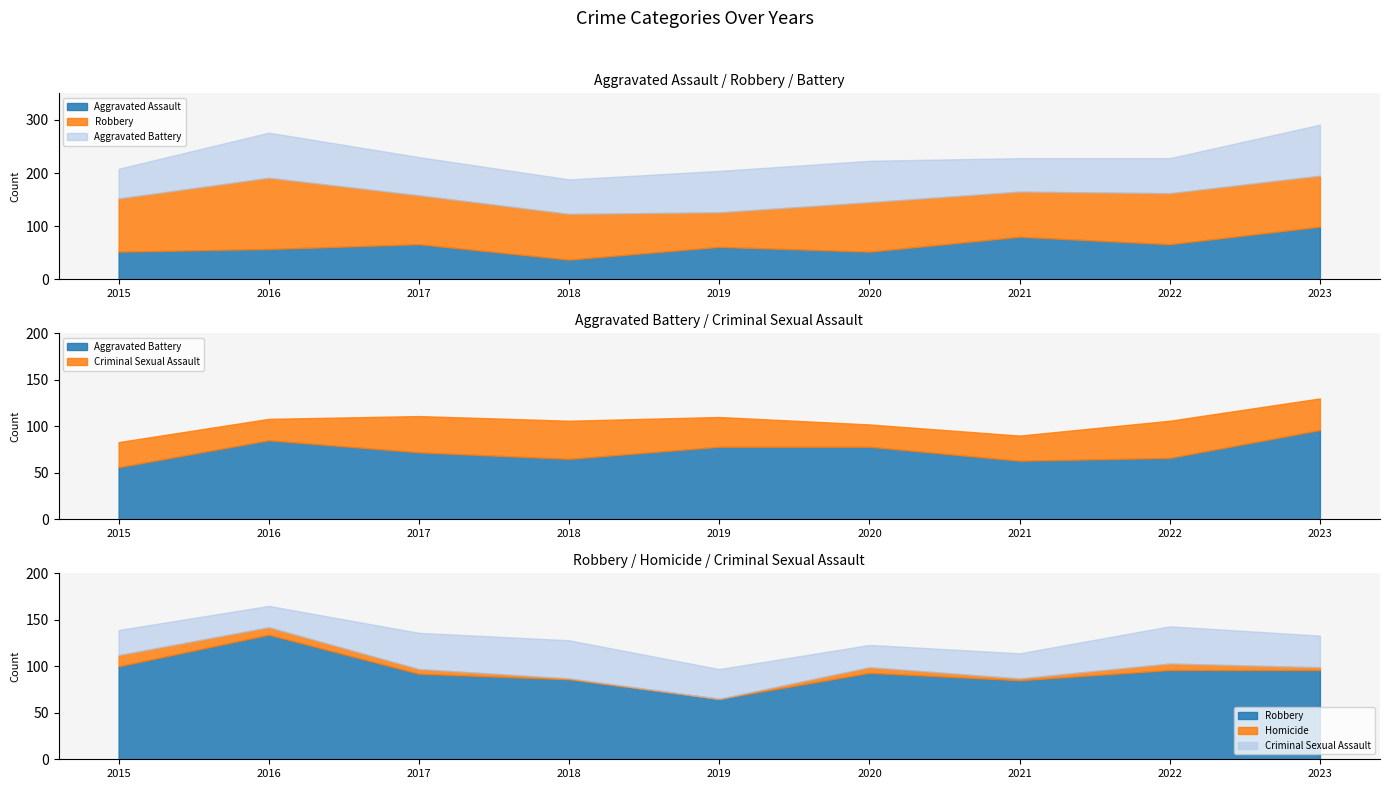

Between 2016 and 2022, which series saw the biggest shift?

Robbery